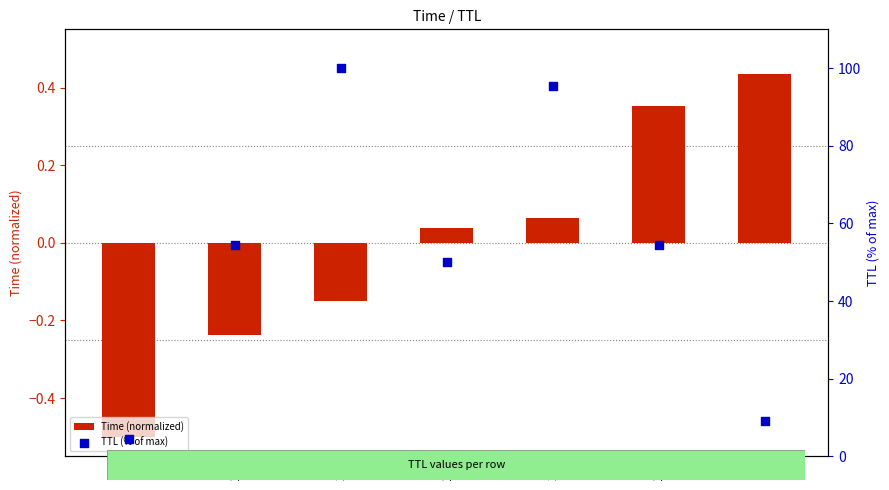

What are all the series names shown in the legend?

Time (normalized), TTL (% of max)